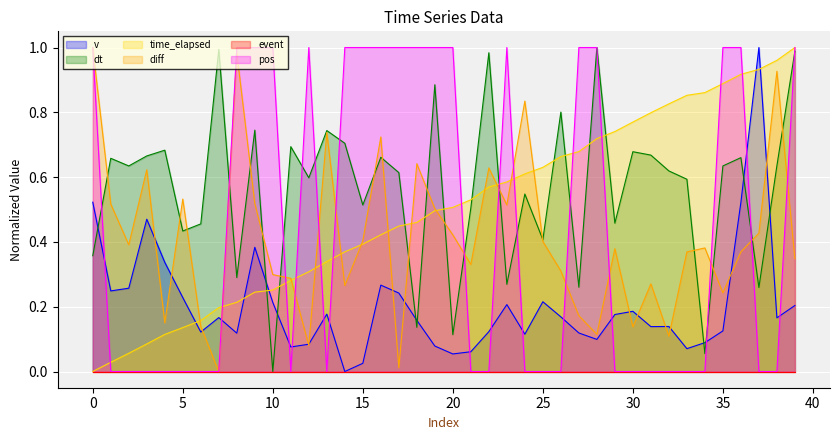

The value of v at 2 is 0.4. True or false?

False